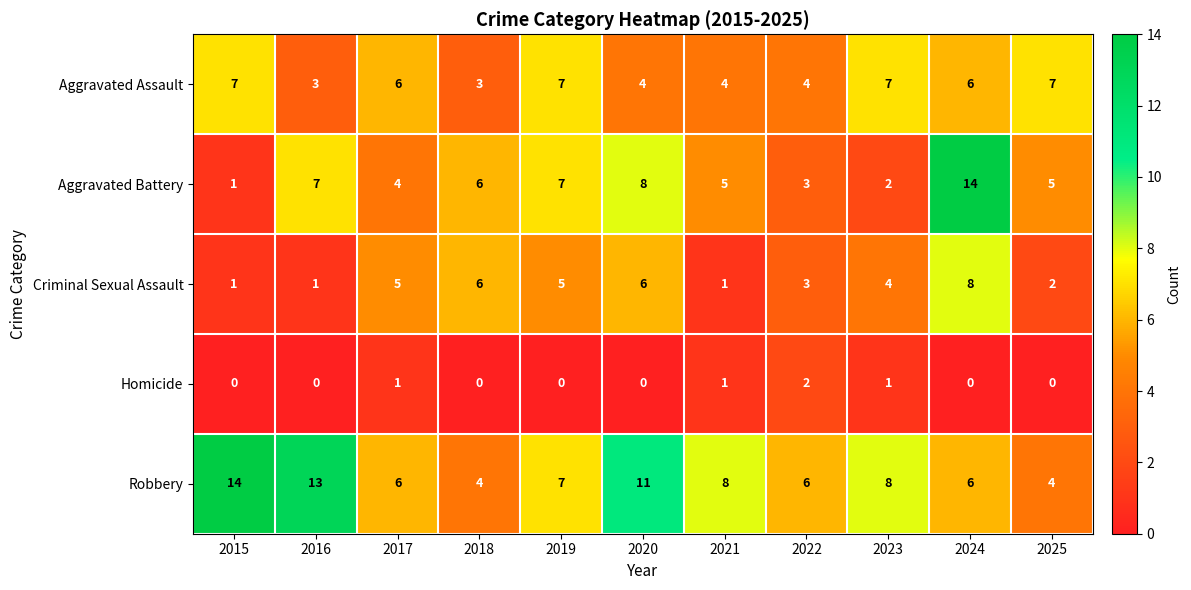

What is the difference between the maximum and minimum values in the Aggravated Assault series?

4